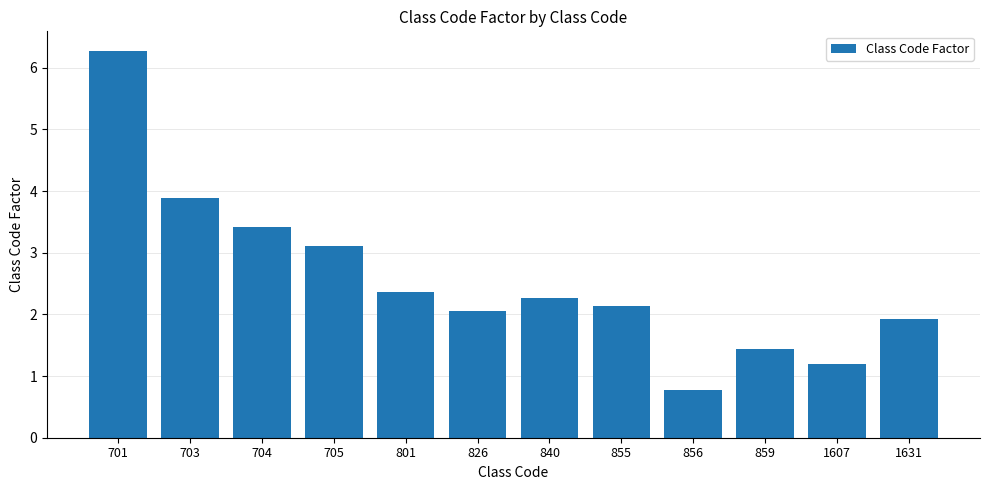

What is the value of the 8th bar from the left?

2.1